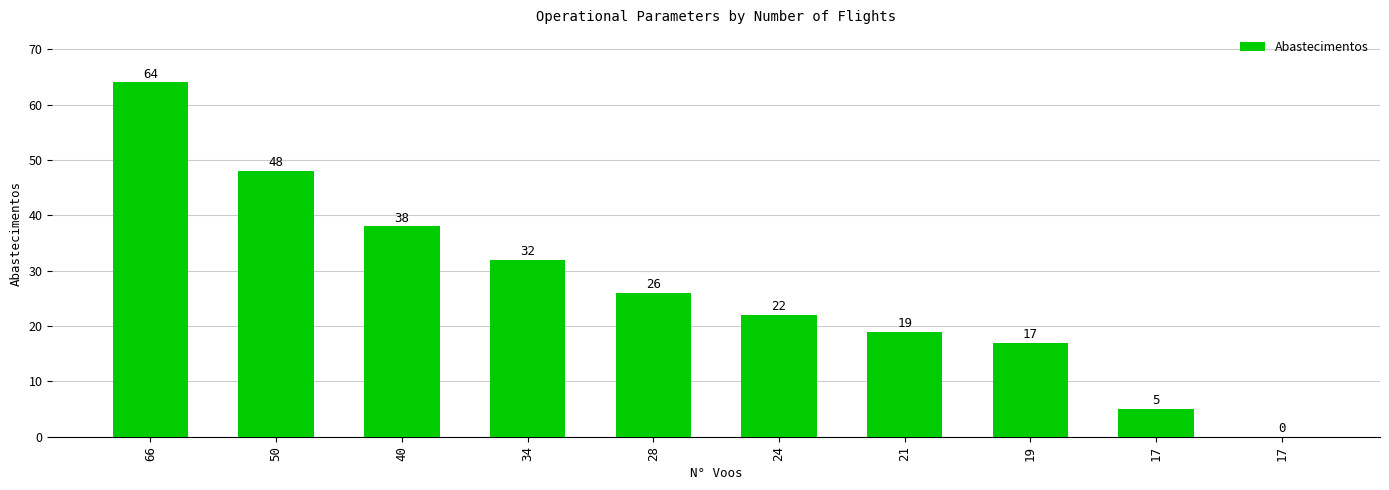

Reading left to right, what are all the values shown in this chart?

64	48	38	32	26	22	19	17	5	0